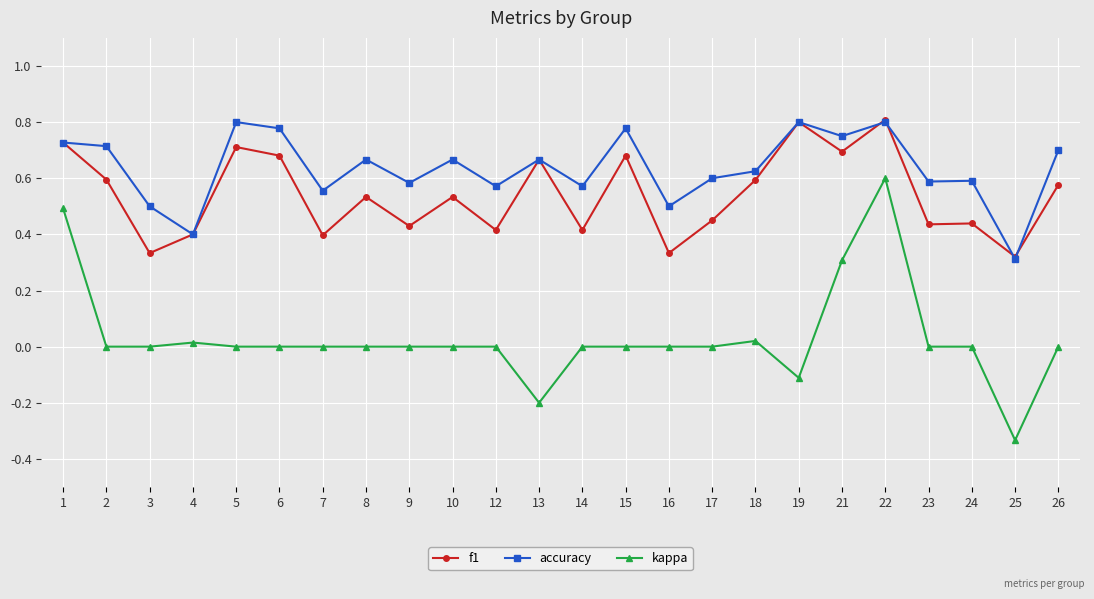

The value of kappa at 3 is 0.0. True or false?

True